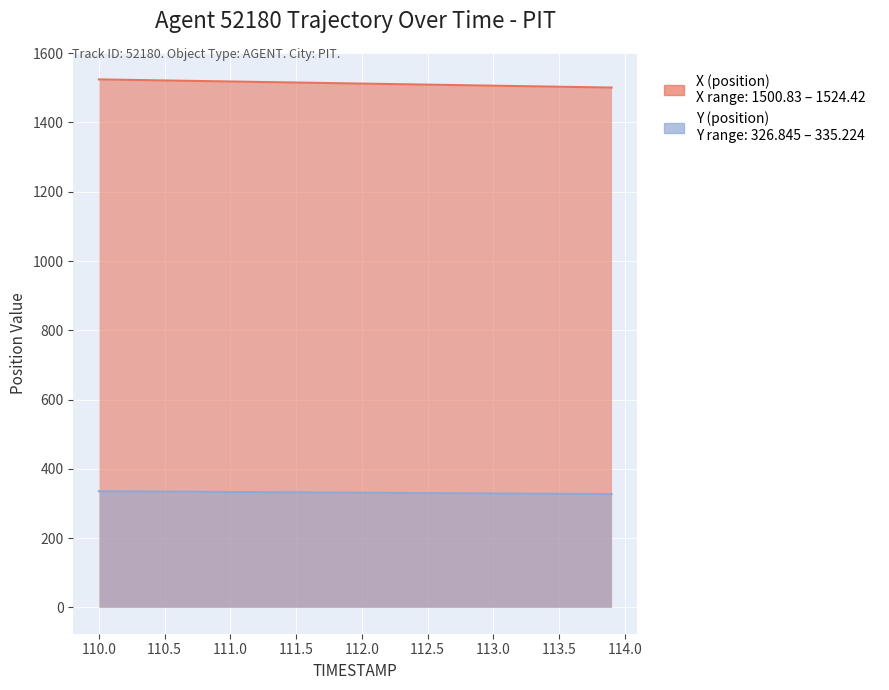

True or false: Y (position) and X (position) intersect in this chart.

False